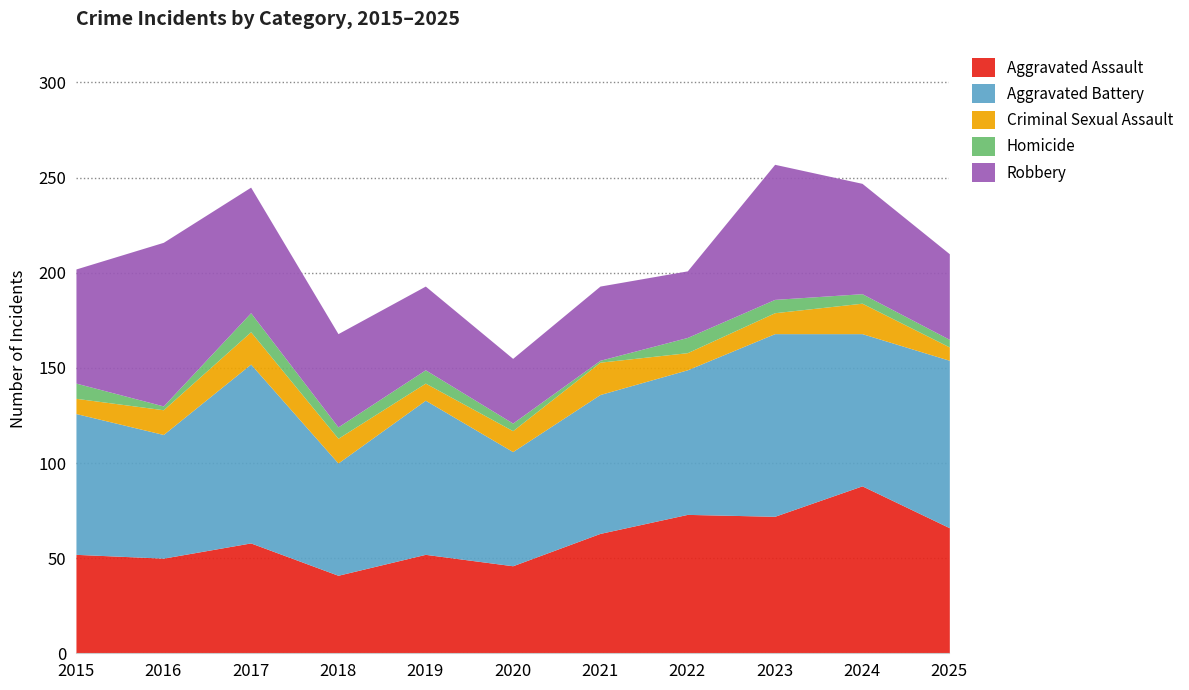

What is the sum of all Aggravated Battery values?

846